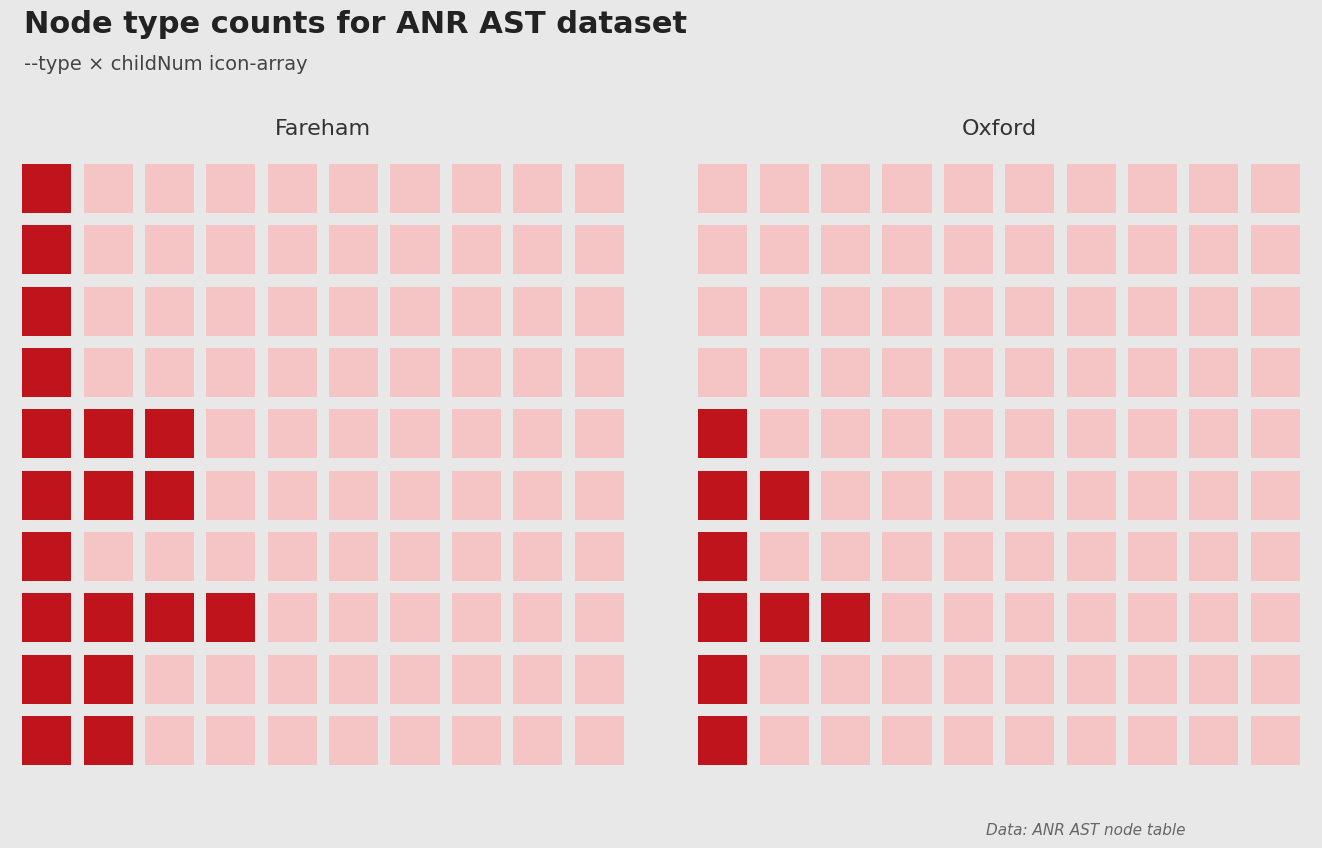

What is the maximum value for Identifier?

1